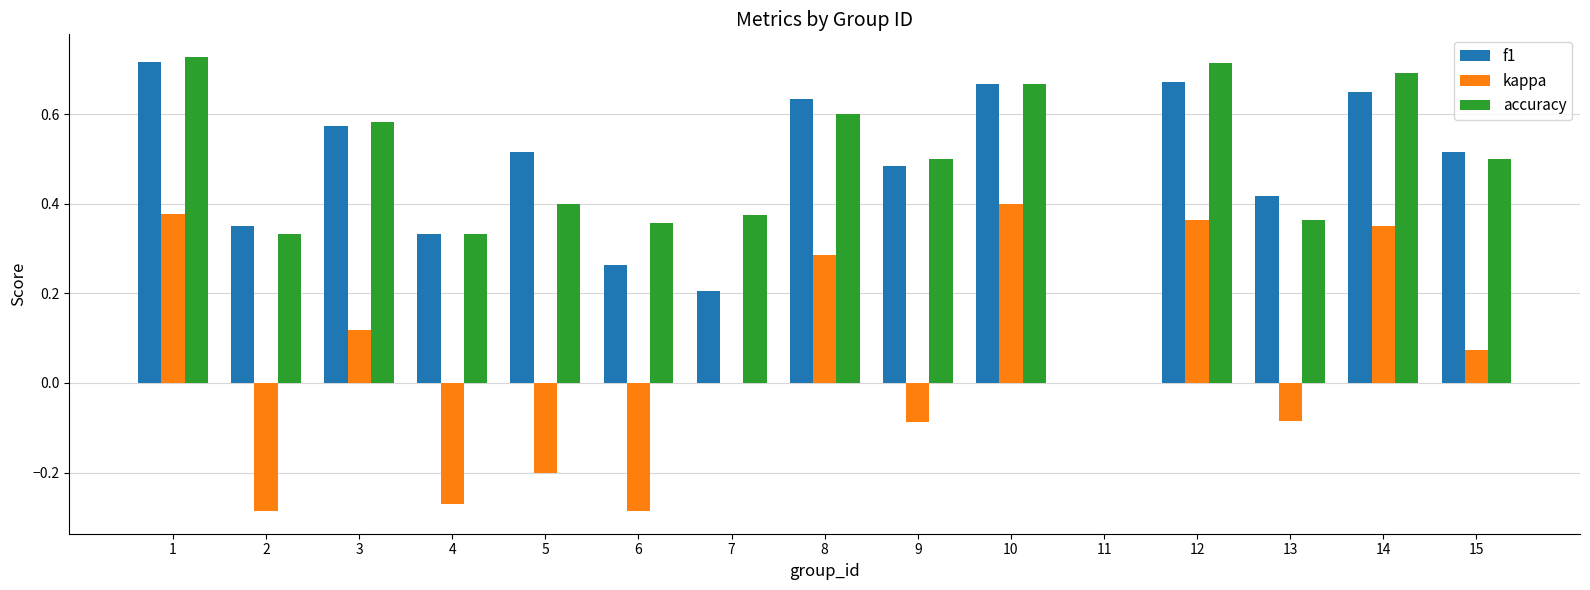

At which category does the chart reach its peak across all series?

1